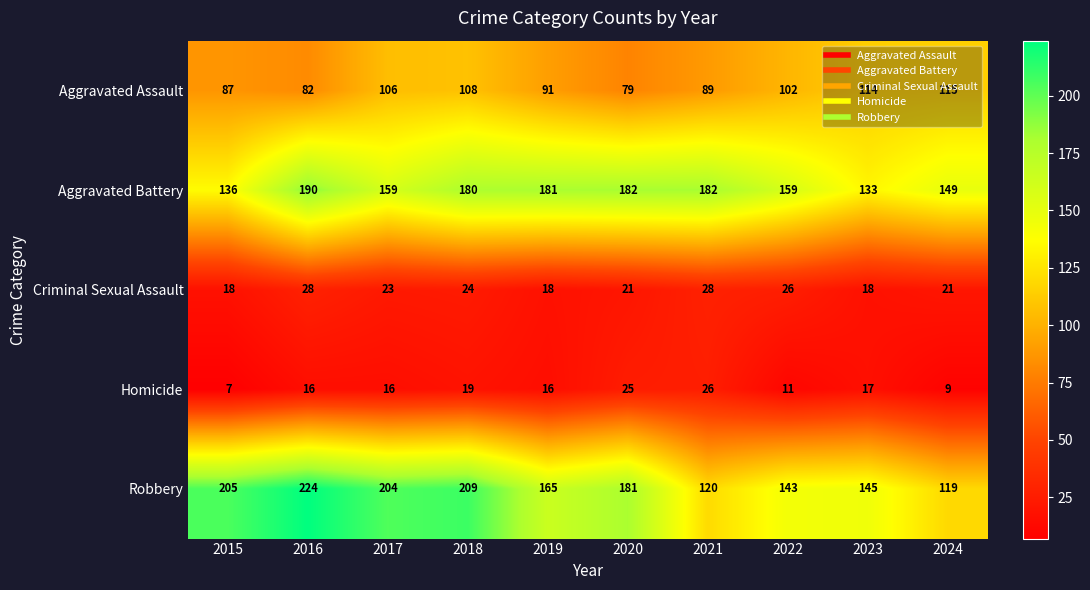

Rank the series at 2022 from highest to lowest value.

Aggravated Battery, Robbery, Aggravated Assault, Criminal Sexual Assault, Homicide